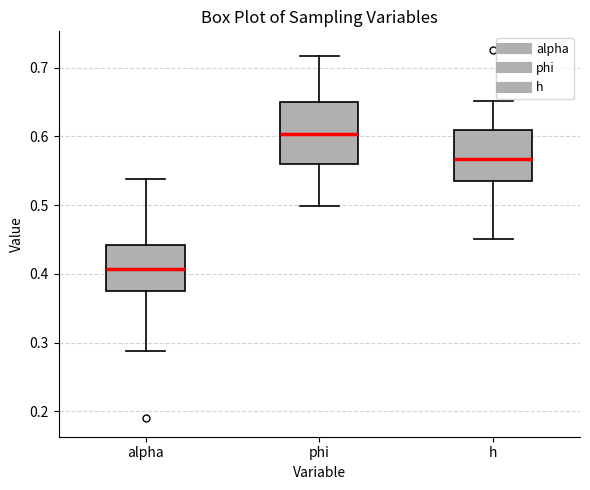

Reading left to right, transcribe this box plot: for each box, give where its median line is, the range the box spans, and where its two whiskers end, as read against the y-axis. The values are not printed on the chart, so give them approximately, as read against the axis.

alpha: median 0.41, box 0.38 to 0.44, whiskers 0.29 to 0.54
phi: median 0.60, box 0.56 to 0.65, whiskers 0.50 to 0.72
h: median 0.57, box 0.53 to 0.61, whiskers 0.45 to 0.65